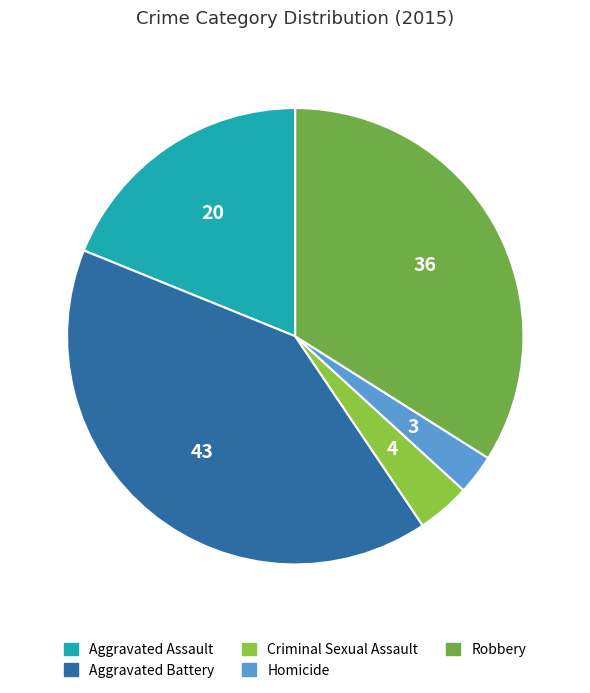

Which slice is the smallest?

Homicide